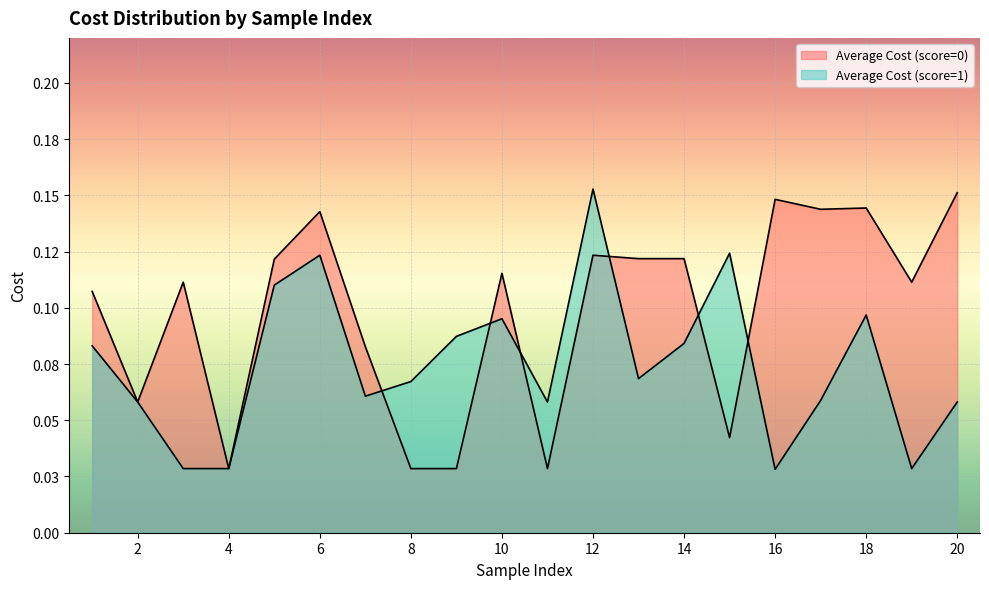

Is it true that Average Cost (score=0) equals 0.1 at 5?

True